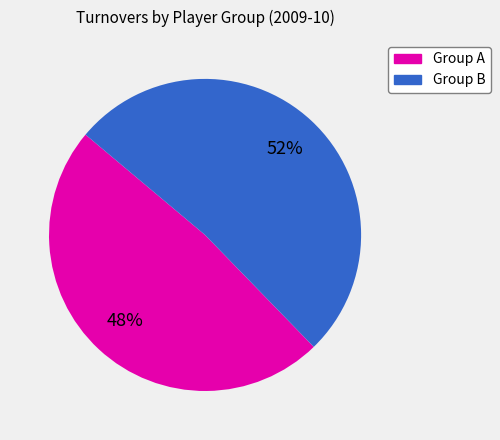

To the nearest percent, what is the average slice percentage?

50%